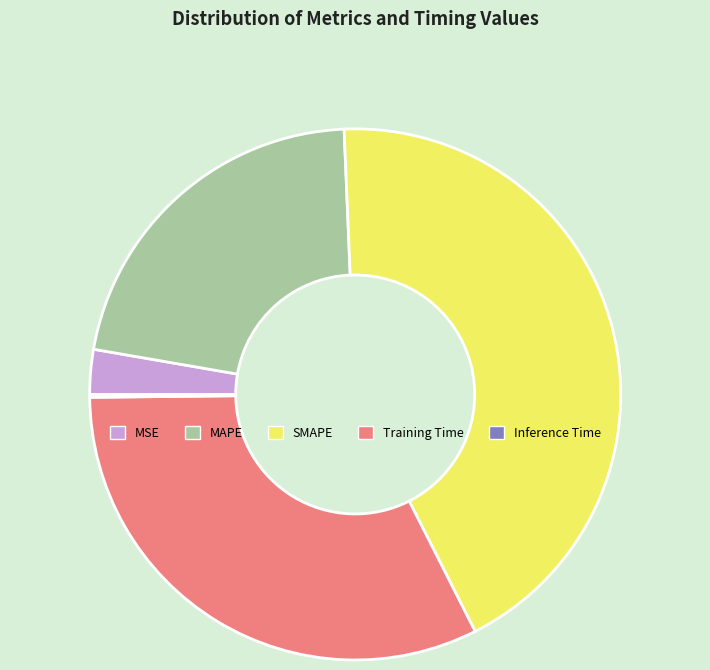

Is Training Time the majority of the pie?

No